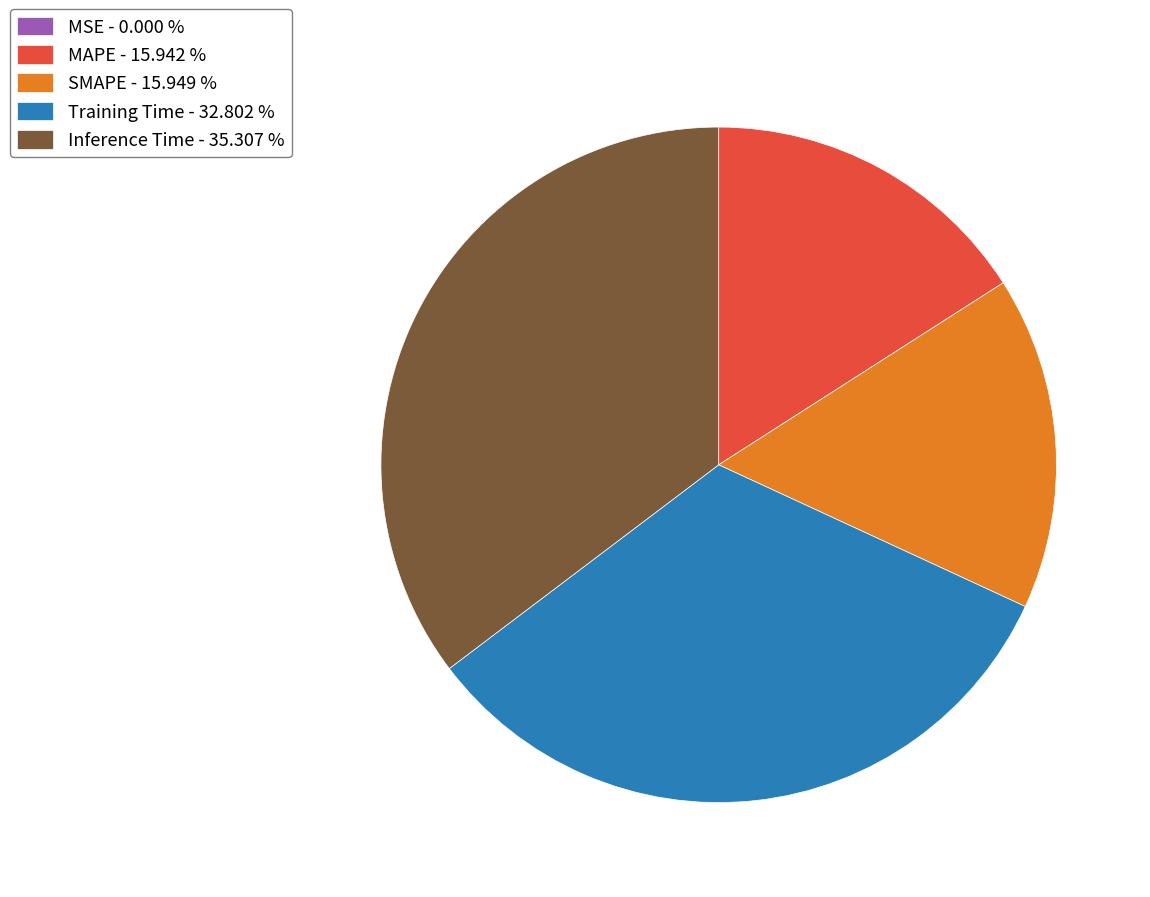

Is there any slice that represents more than half of the pie?

No